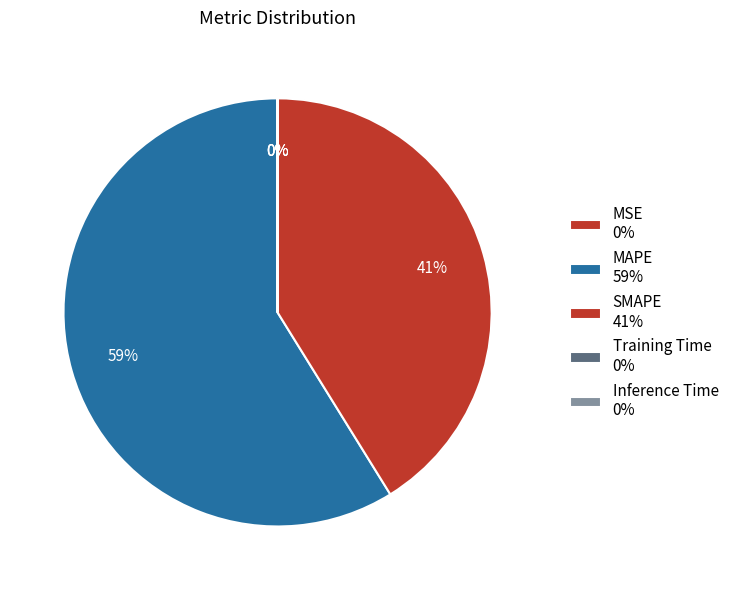

True or false: SMAPE accounts for 41% of the total.

True